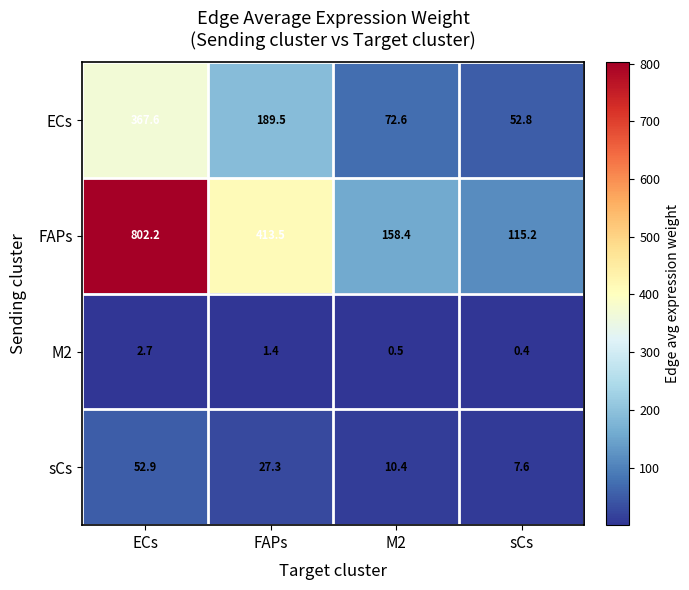

Count the number of data series in this chart.

4